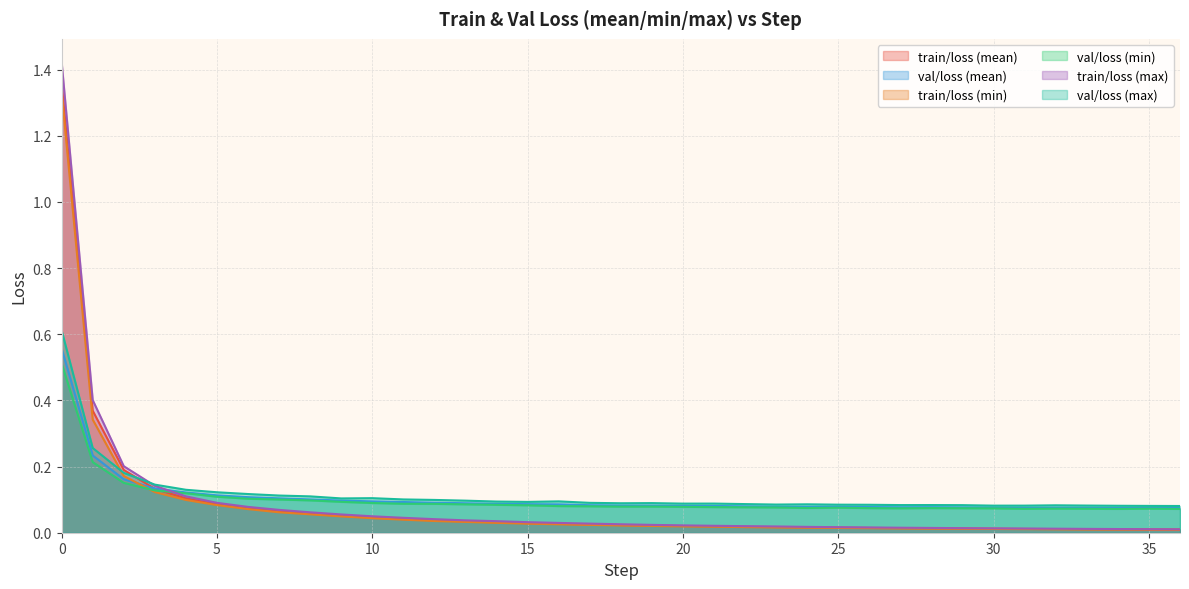

At which category does val/loss (mean) reach its first local valley?

24